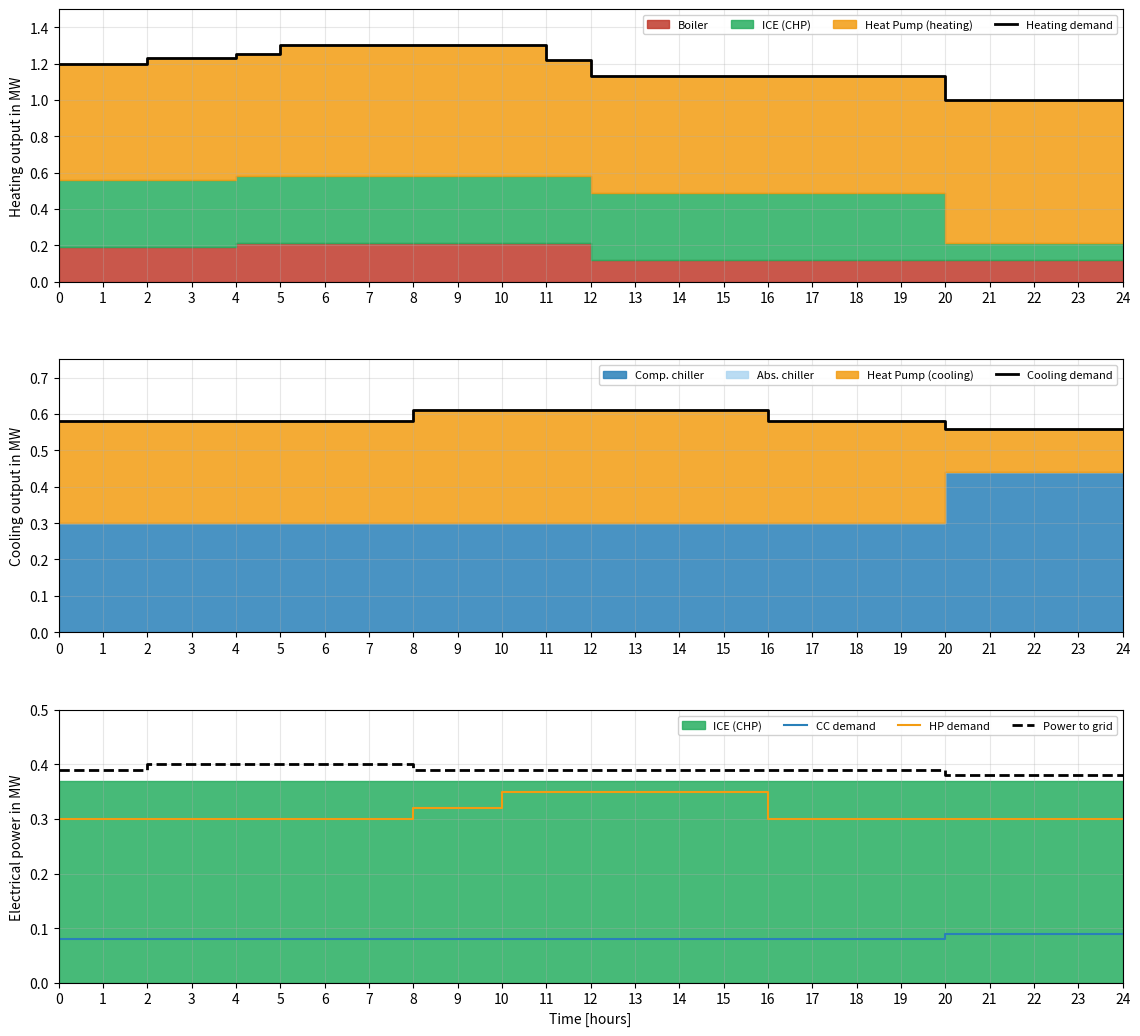

At which category is the sum across all series the highest?

10